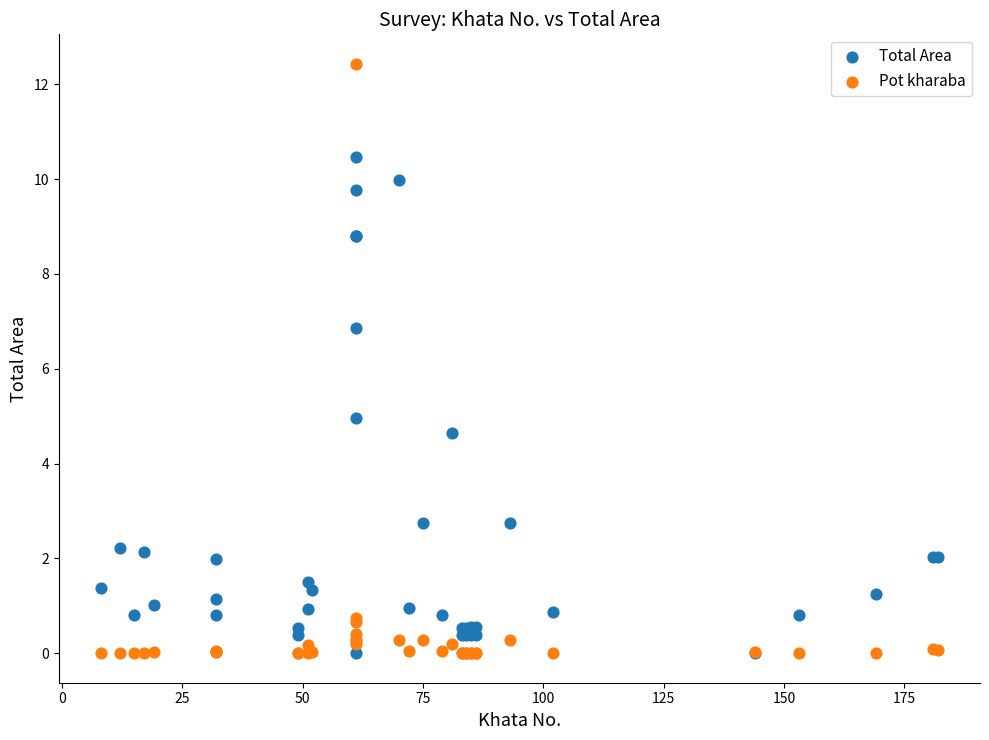

In the Pot kharaba series, what Y value is closest to 6?

0.7